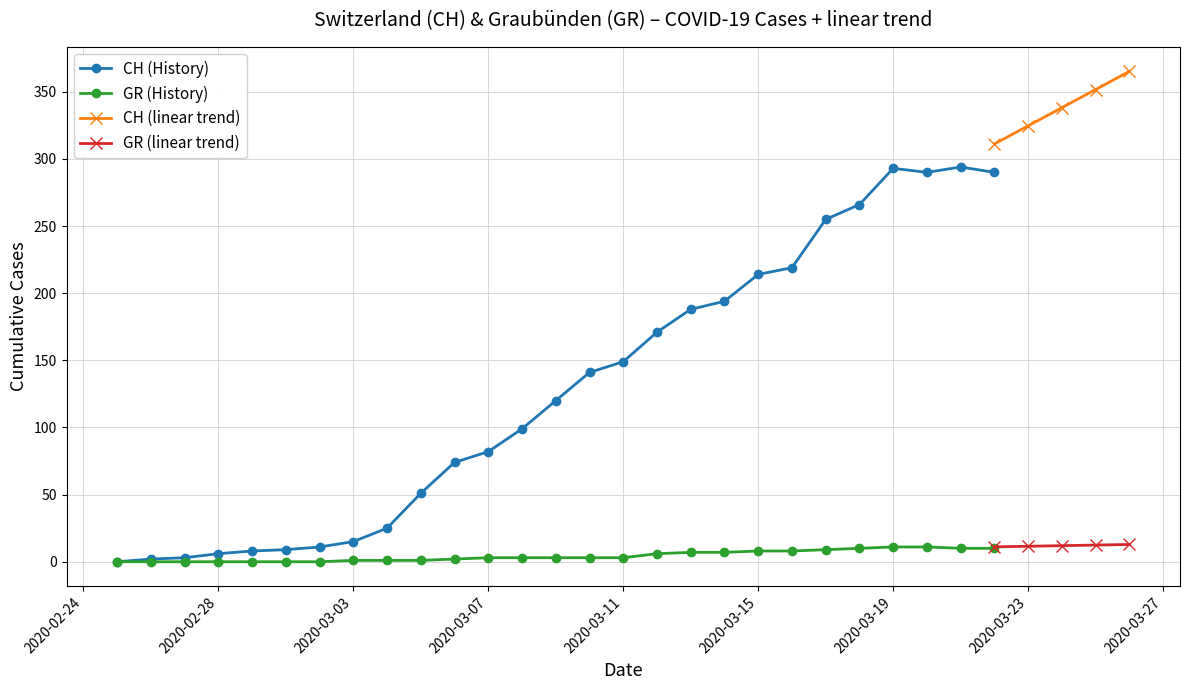

True or false: CH and GR intersect in this chart.

False